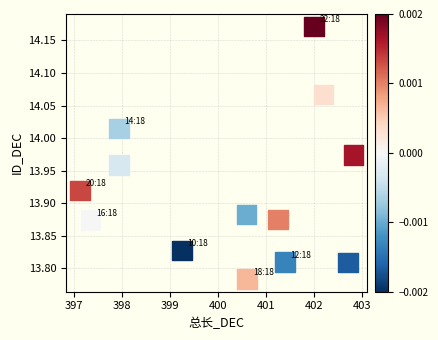

What is the range of Y values (max minus min)?

0.4